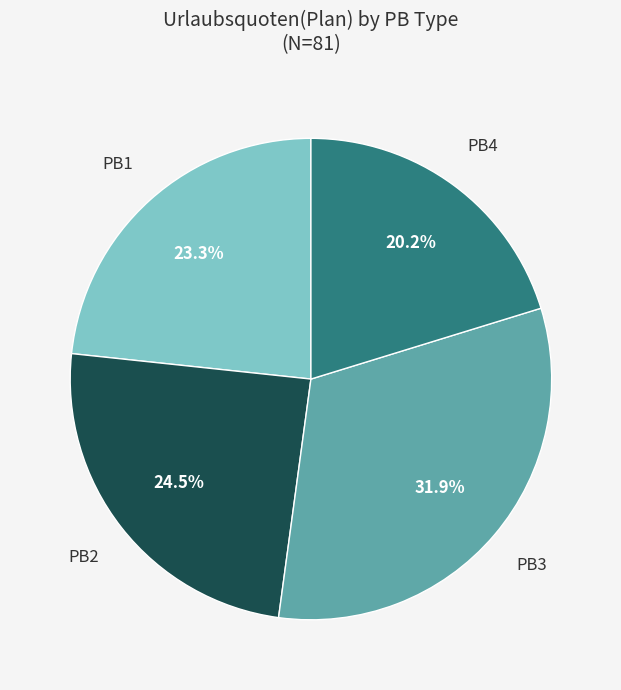

Is there a majority slice in this chart?

No